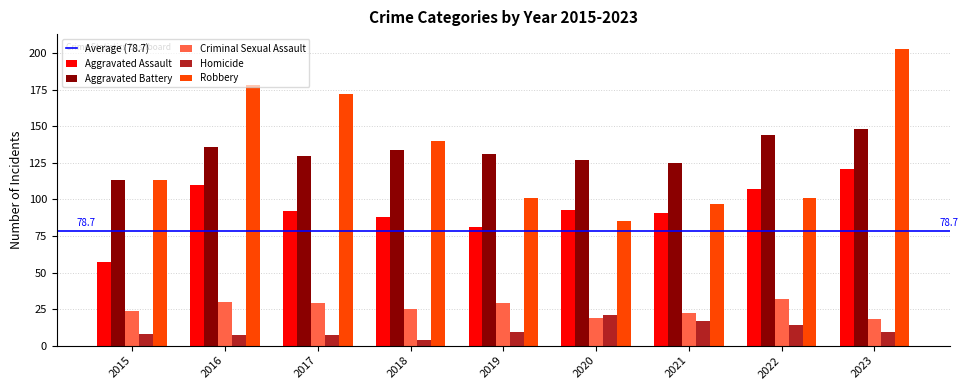

Reading left to right, what are all the values shown in this chart?

Aggravated Assault: 2015=57	2016=110	2017=92	2018=88	2019=81	2020=93	2021=91	2022=107	2023=121
Aggravated Battery: 2015=113	2016=136	2017=130	2018=134	2019=131	2020=127	2021=125	2022=144	2023=148
Criminal Sexual Assault: 2015=24	2016=30	2017=29	2018=25	2019=29	2020=19	2021=22	2022=32	2023=18
Homicide: 2015=8	2016=7	2017=7	2018=4	2019=9	2020=21	2021=17	2022=14	2023=9
Robbery: 2015=113	2016=178	2017=172	2018=140	2019=101	2020=85	2021=97	2022=101	2023=203